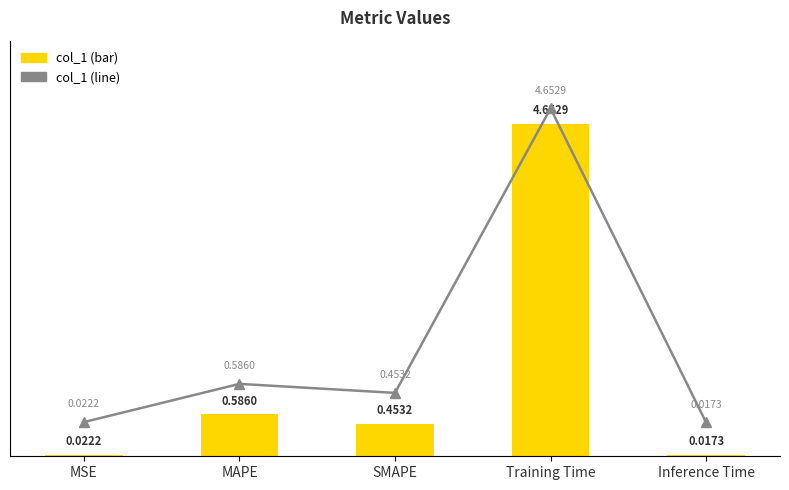

True or false: col_1 (line) has a value of 0.0 at Inference Time.

False